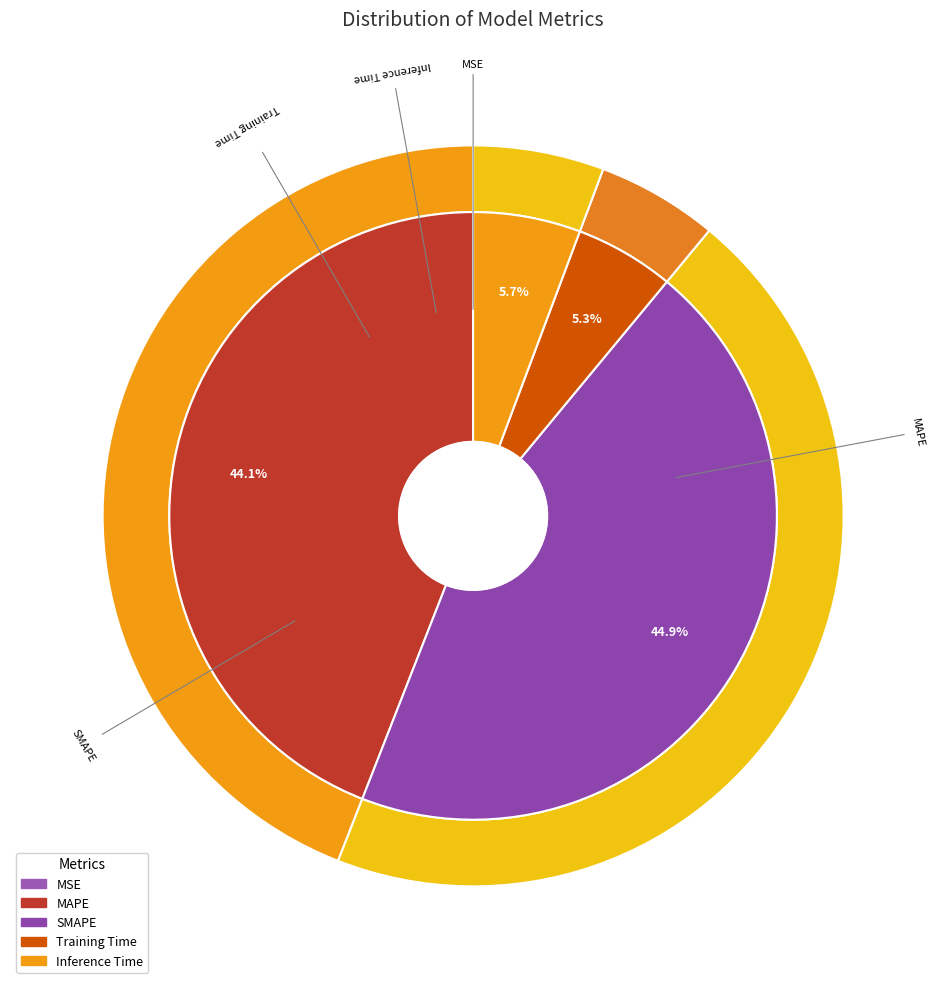

To the nearest percent, what percentage of the pie is MAPE?

44%